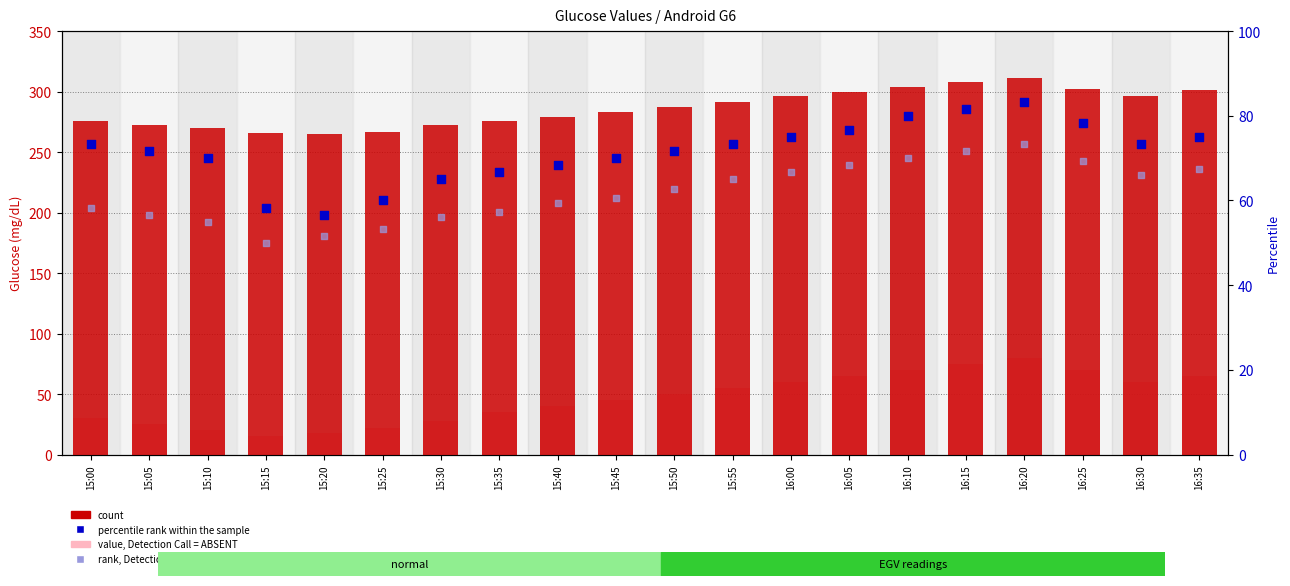

At how many categories does at least one series exceed 136?

20